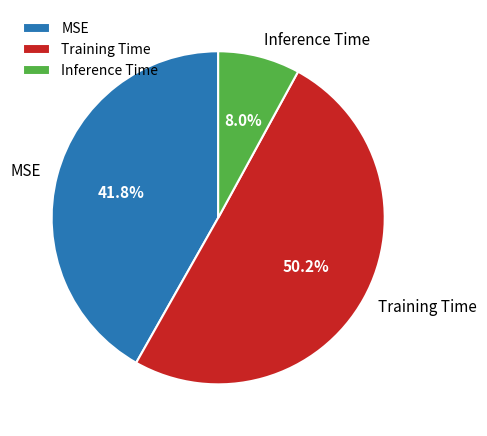

To the nearest percent, what is the average slice percentage?

33%